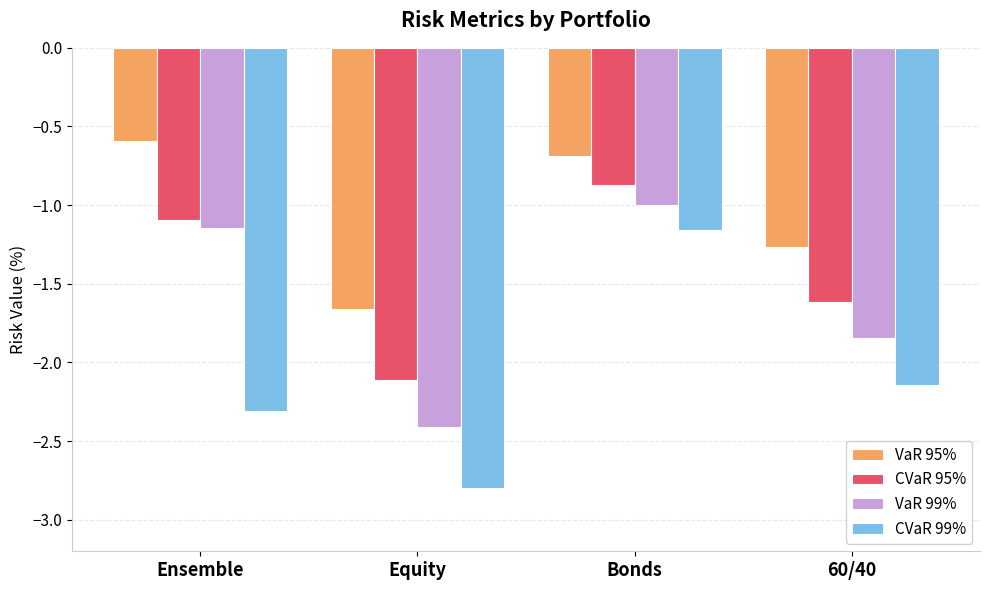

The value of VaR 99% at Bonds is -1.6. True or false?

False